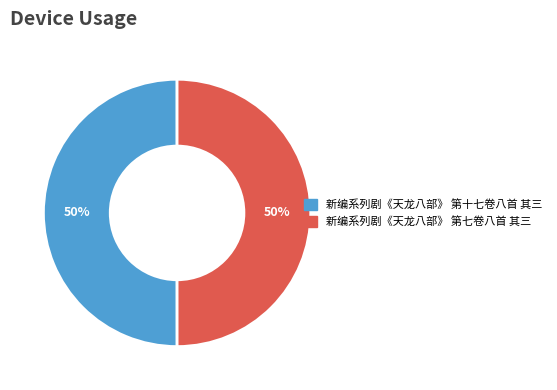

How many segments does this pie chart have?

2